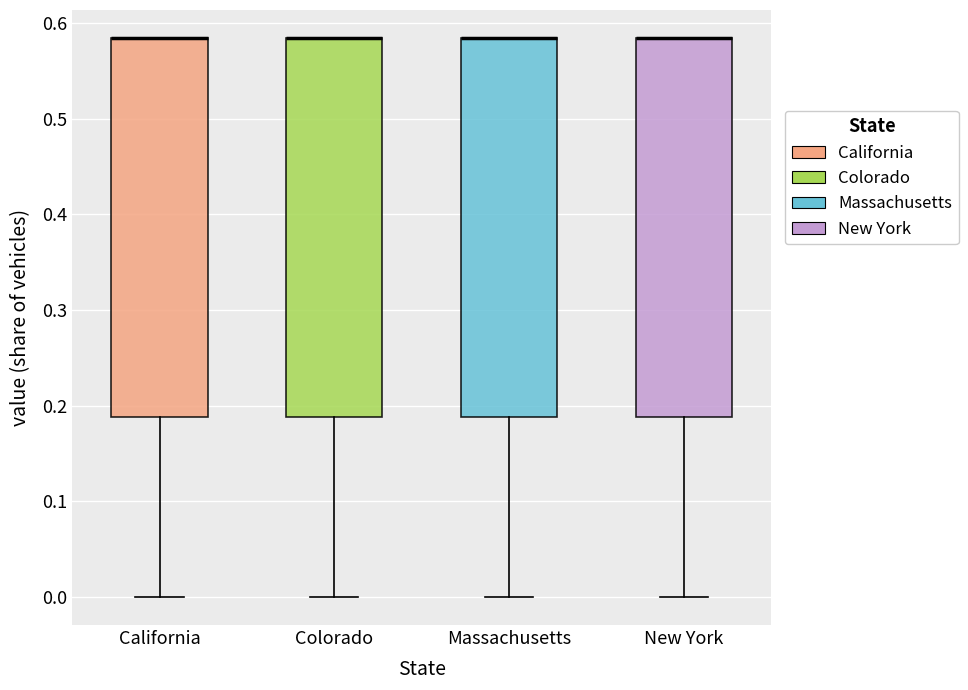

Reading left to right, transcribe this box plot: for each box, give where its median line is, the range the box spans, and where its two whiskers end, as read against the y-axis. The values are not printed on the chart, so give them approximately, as read against the axis.

California: median 0.58 (drawn on the box's upper edge), box 0.19 to 0.58, whiskers 0.00 to 0.58
Colorado: median 0.58 (drawn on the box's upper edge), box 0.19 to 0.58, whiskers 0.00 to 0.58
Massachusetts: median 0.58 (drawn on the box's upper edge), box 0.19 to 0.58, whiskers 0.00 to 0.58
New York: median 0.58 (drawn on the box's upper edge), box 0.19 to 0.58, whiskers 0.00 to 0.58